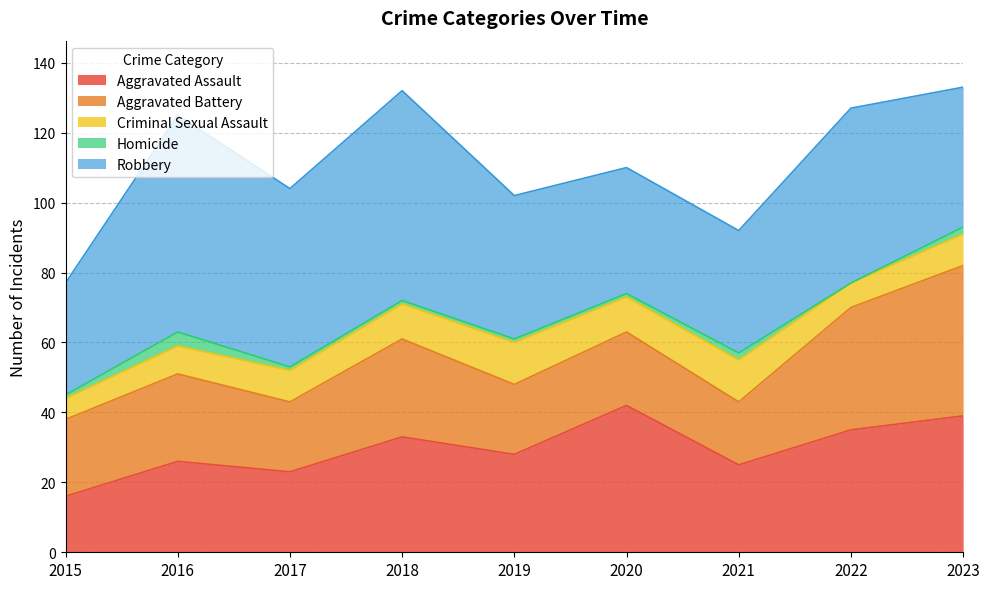

True or false: Criminal Sexual Assault has more than 0 interior local peaks.

True